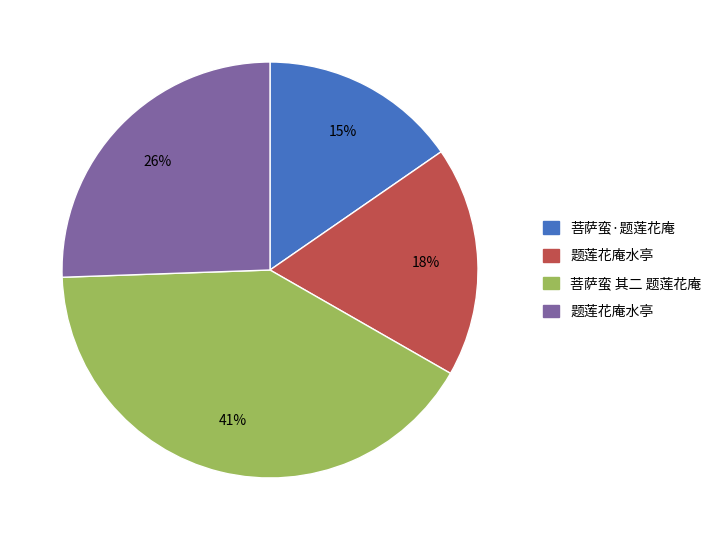

Does any single category account for the majority?

No